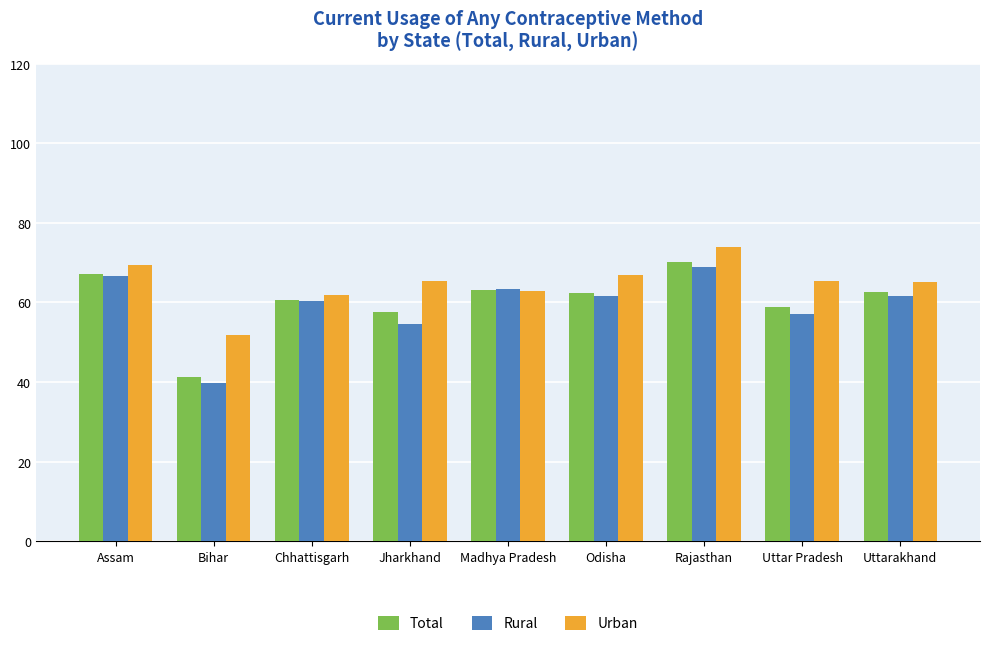

List the series in order of their overall mean, highest first.

Urban, Total, Rural